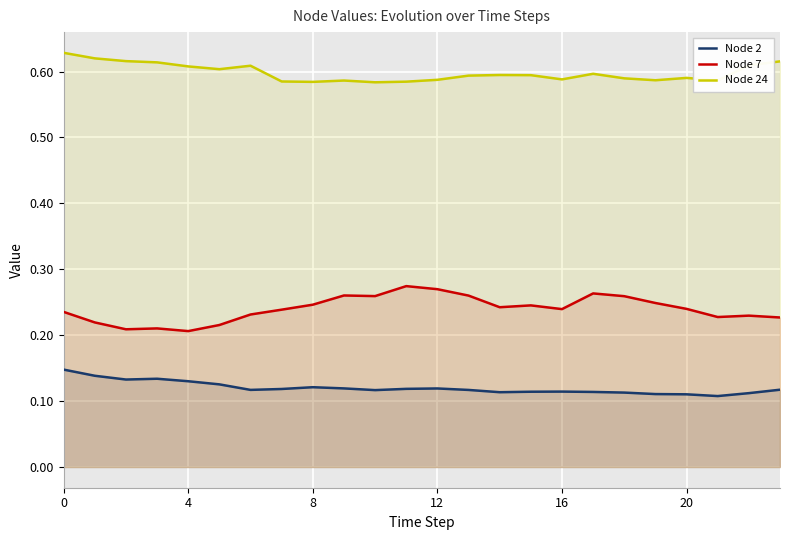

Is the value of Node 2 at 6 greater than the value of Node 24 at 11?

No